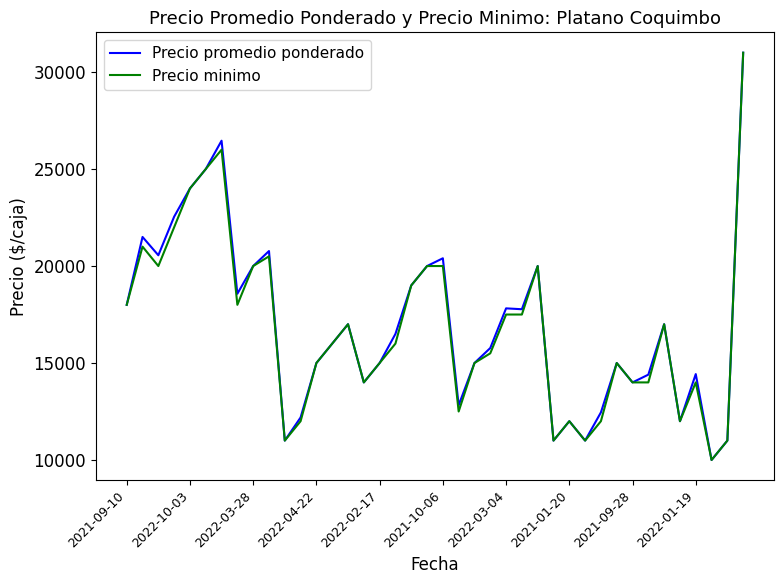

What is the highest value of the Precio minimo series?

31000